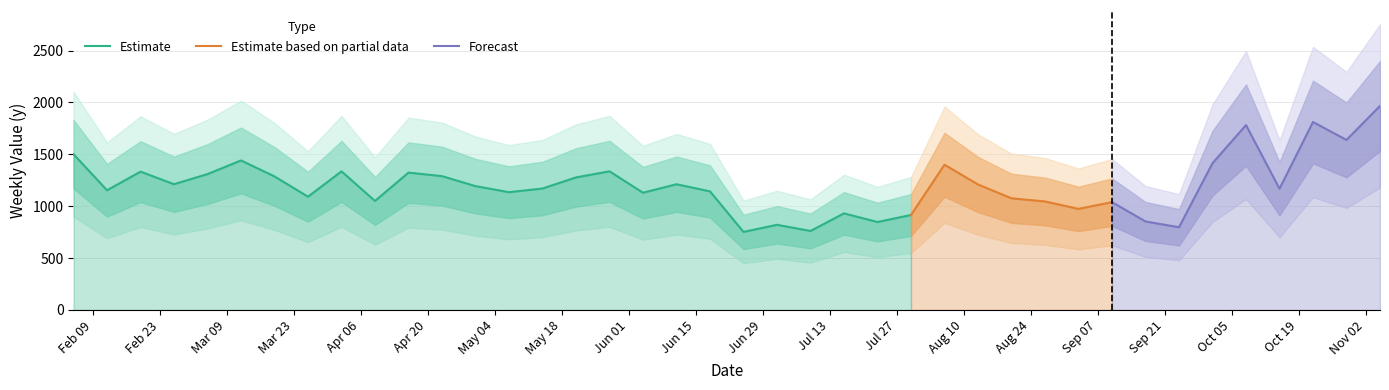

List the labels in order of value, largest first.

2010-11-05, 2010-10-22, 2010-10-08, 2010-10-29, 2010-02-05, 2010-03-12, 2010-10-01, 2010-08-06, 2010-04-02, 2010-05-28, 2010-02-19, 2010-04-16, 2010-03-05, 2010-04-23, 2010-03-19, 2010-05-21, 2010-02-26, 2010-06-11, 2010-08-13, 2010-04-30, 2010-05-14, 2010-10-15, 2010-02-12, 2010-06-18, 2010-05-07, 2010-06-04, 2010-03-26, 2010-08-20, 2010-04-09, 2010-08-27, 2010-09-10, 2010-09-03, 2010-07-16, 2010-07-30, 2010-09-17, 2010-07-23, 2010-07-02, 2010-09-24, 2010-07-09, 2010-06-25